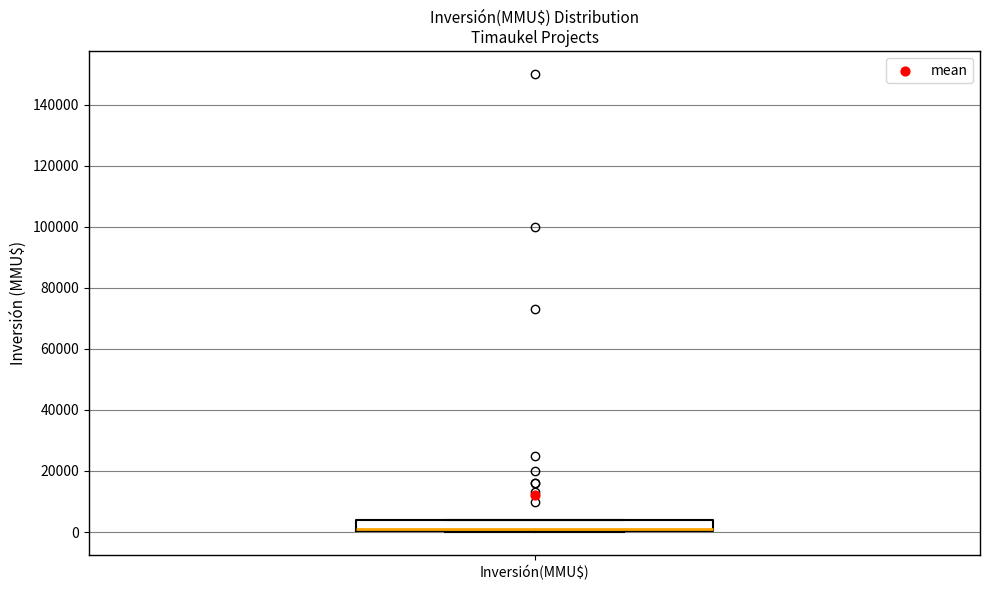

Transcribe this box plot: give where the median line is, the range the box spans, and where the two whiskers end, as read against the y-axis. The values are not printed on the chart, so give them approximately, as read against the axis.

median 2000, box 0 to 4000, whiskers 0 to 4000